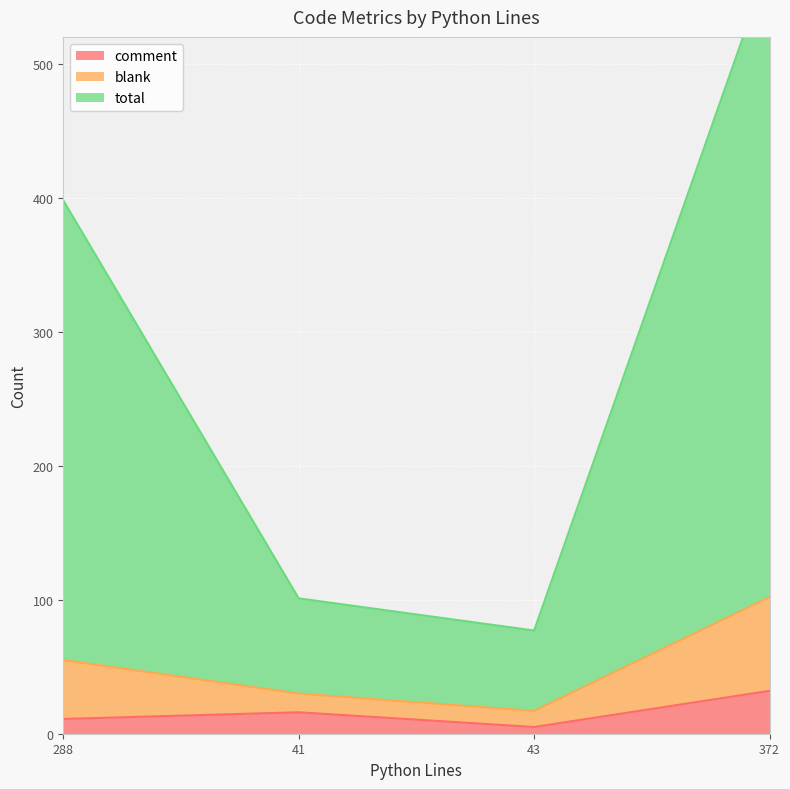

What is the smallest value displayed?

5